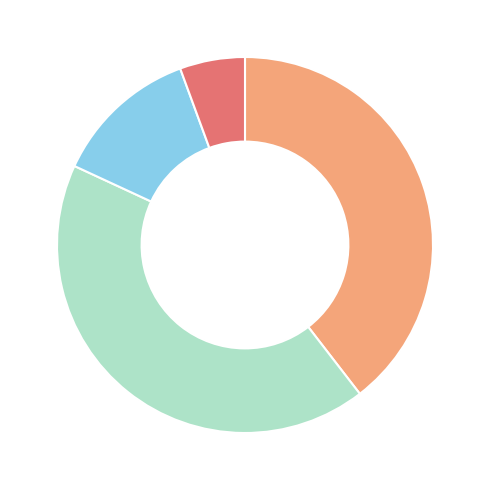

Is there a majority slice in this chart?

No